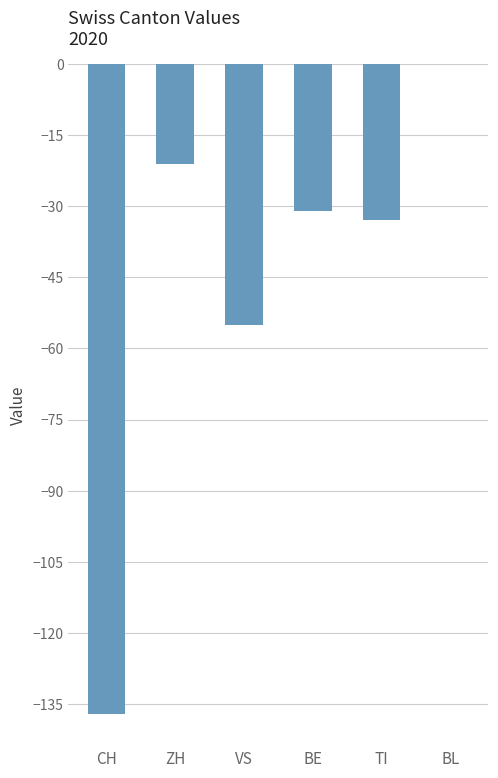

What is the approximate value at CH?

-137